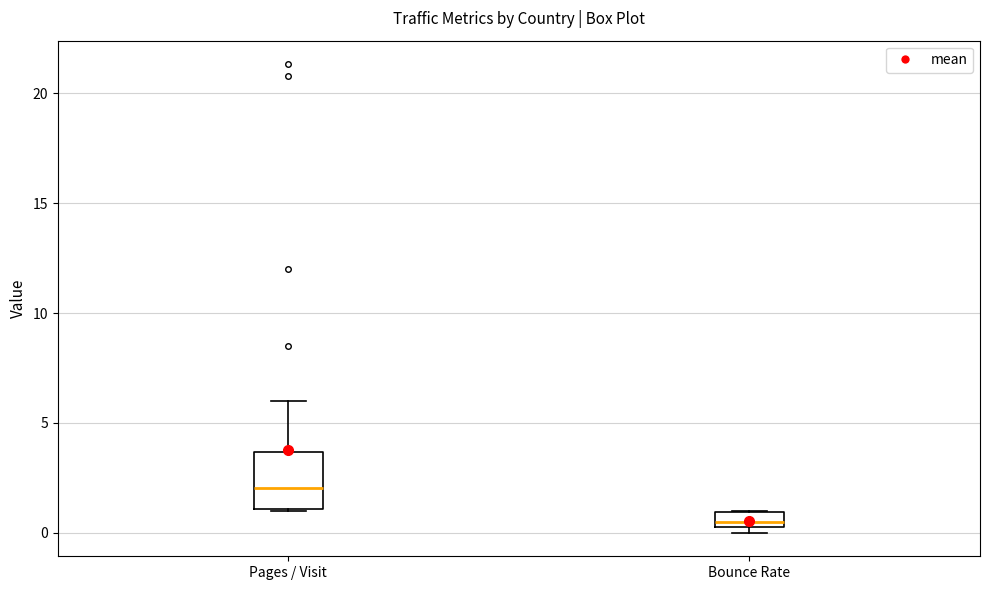

Where does the upper whisker of the box for Pages / Visit end on the y-axis? The values are not printed on the chart, so give them approximately, as read against the axis.

6.0